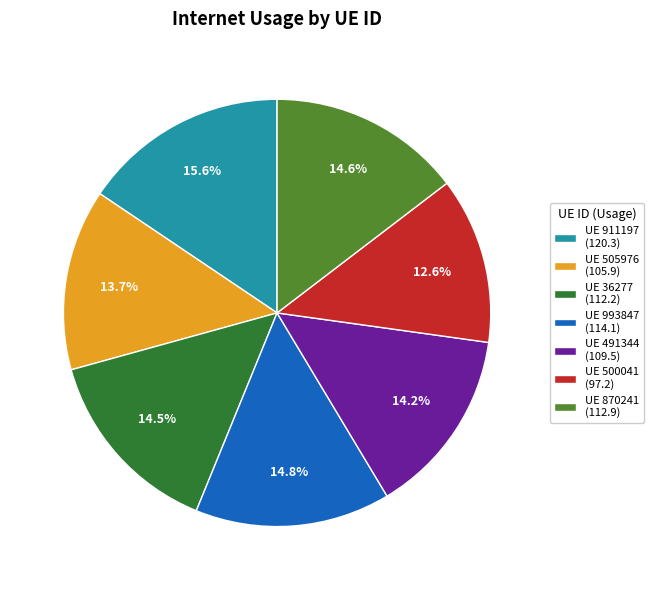

What is the total percentage of UE 500041 (97.2) and UE 993847 (114.1)?

27.4%